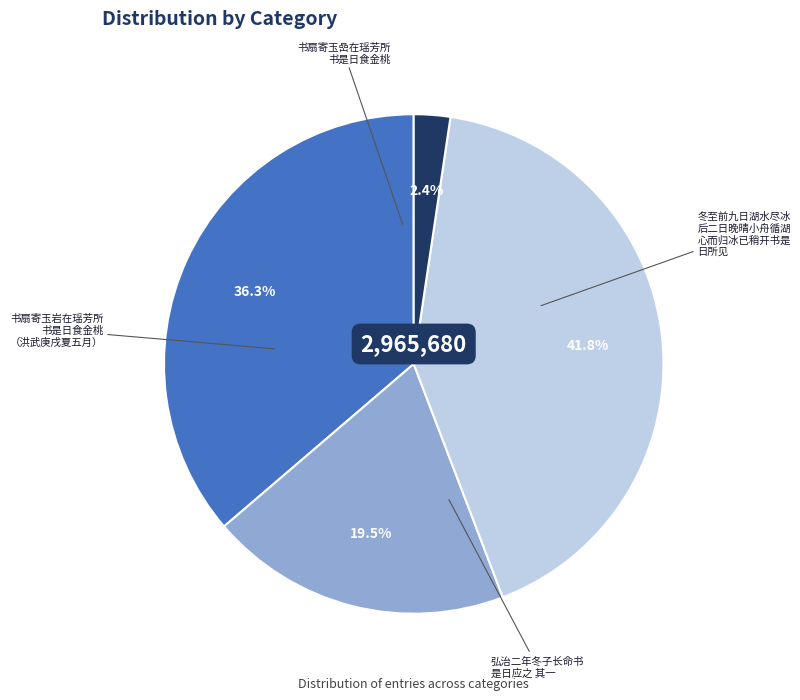

Is there any slice that represents more than half of the pie?

No